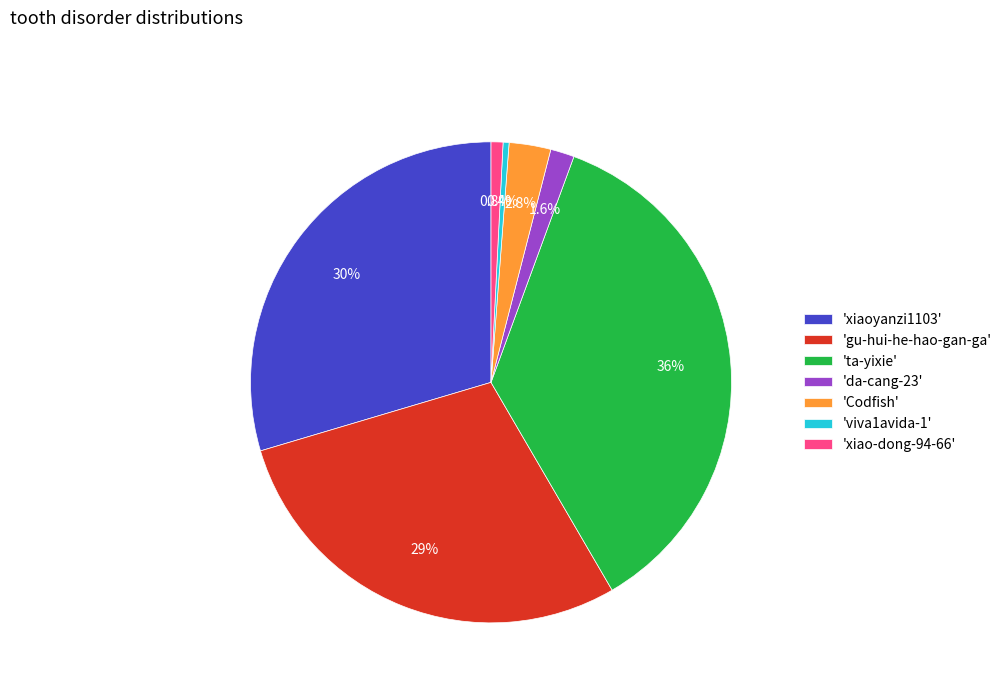

How much of the chart is everything except 'gu-hui-he-hao-gan-ga'?

71.2%